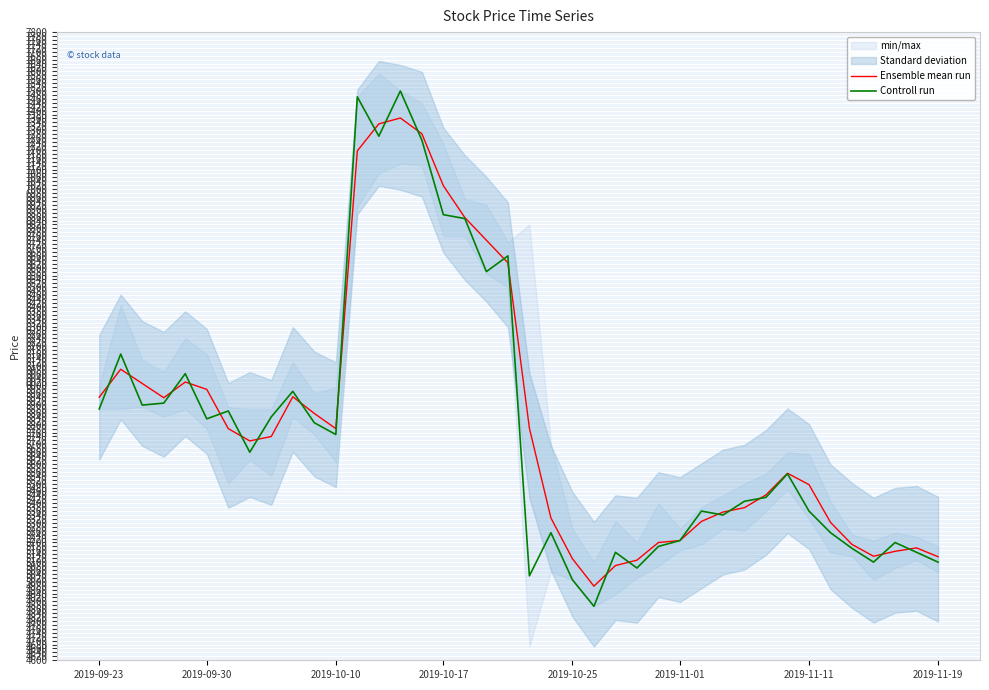

The value of Ensemble mean run at 2019-11-11 is 3789.6. True or false?

False